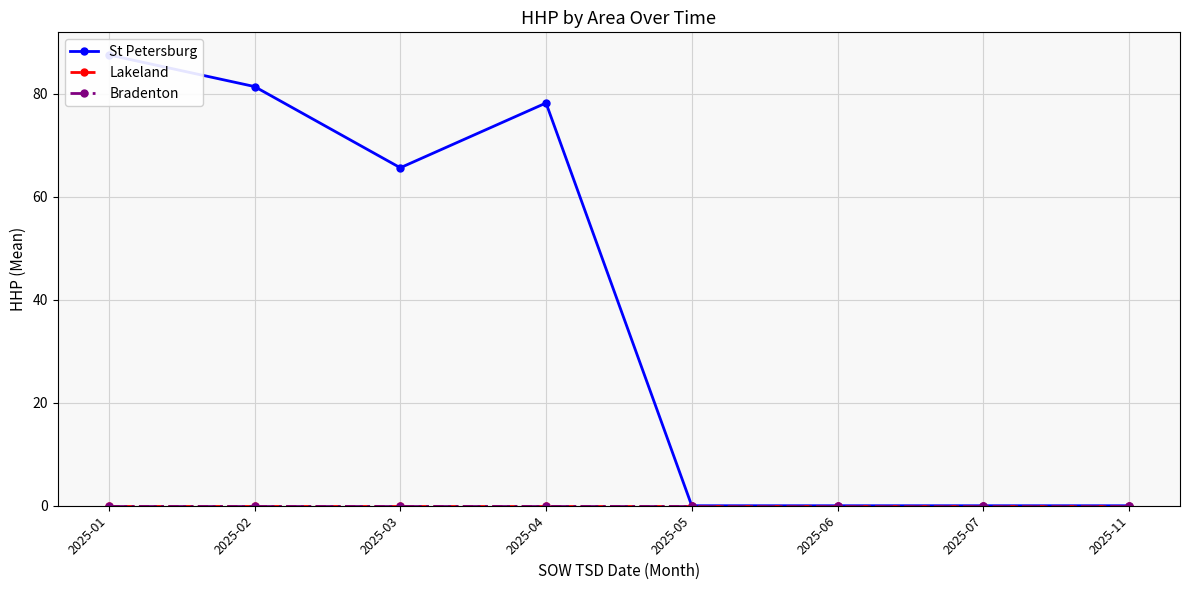

Which category has the lowest value in the Bradenton series?

2025-01